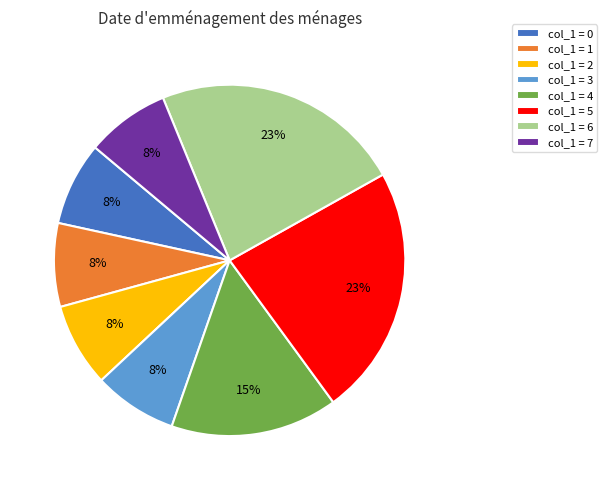

Count the number of slices in the pie.

8